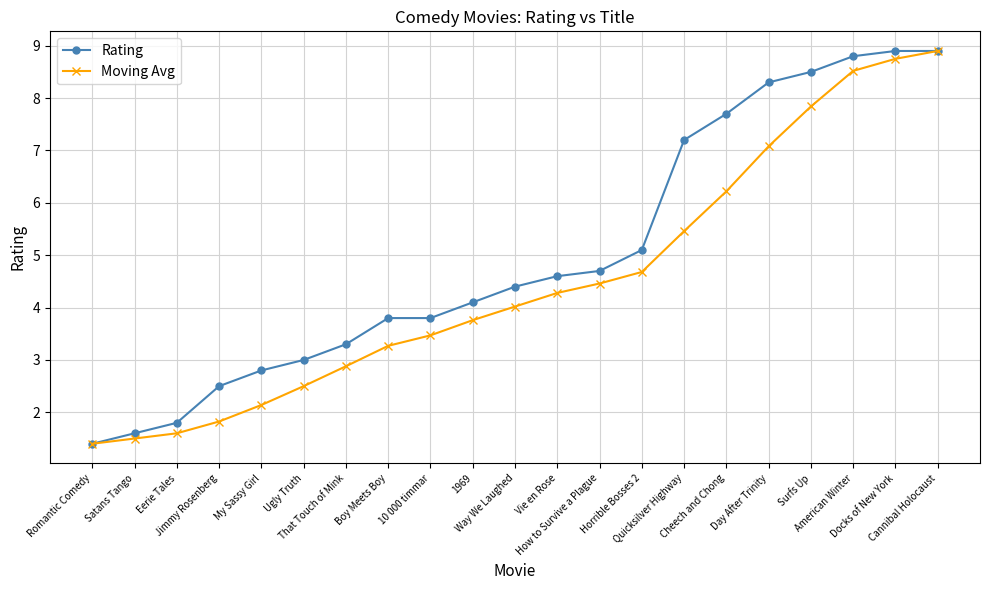

What is the approximate value of Moving Avg at Quicksilver Highway?

5.5